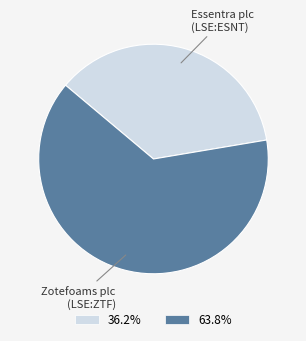

Does 36.2% represent more than half of the total?

No